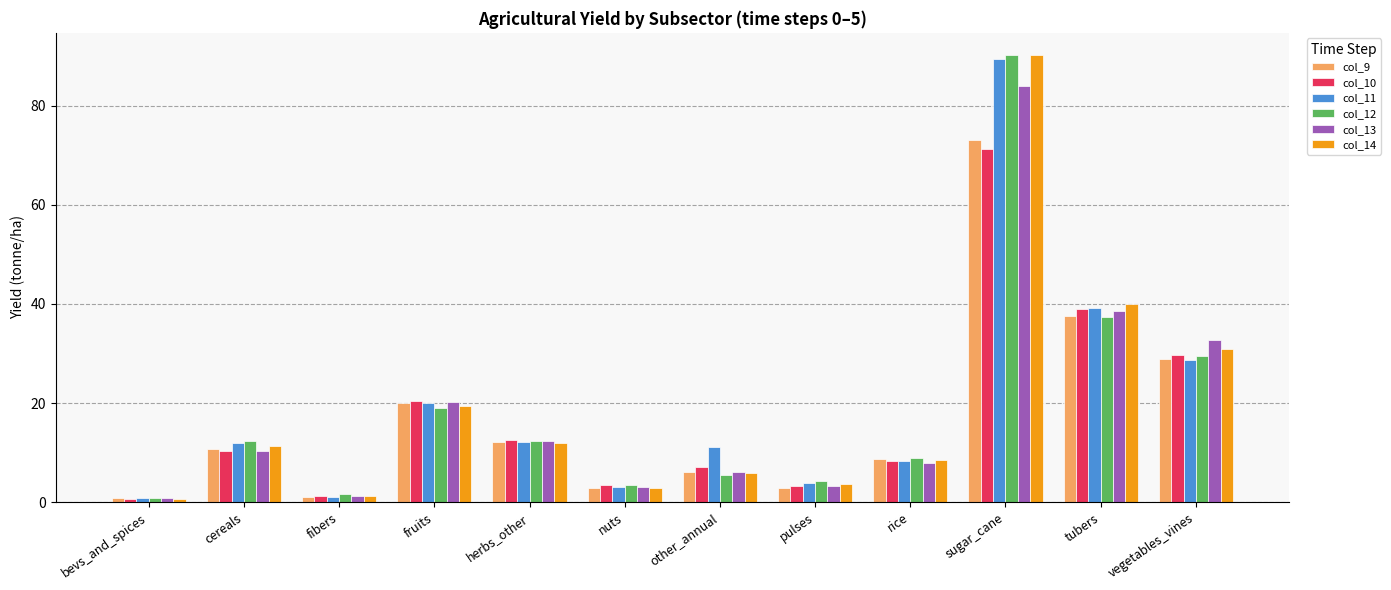

Which series has the largest range (max minus min)?

col_14